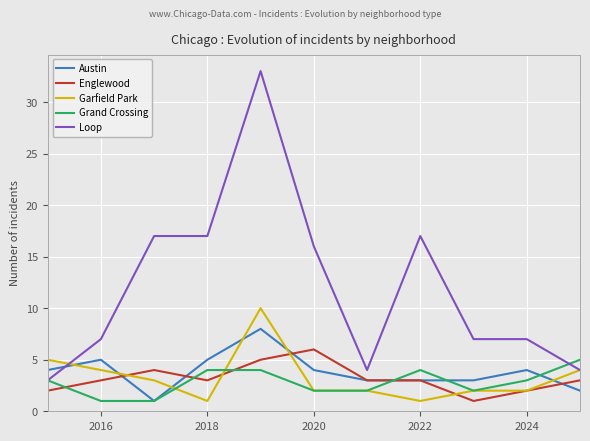

Which series has the largest total across all categories?

Loop